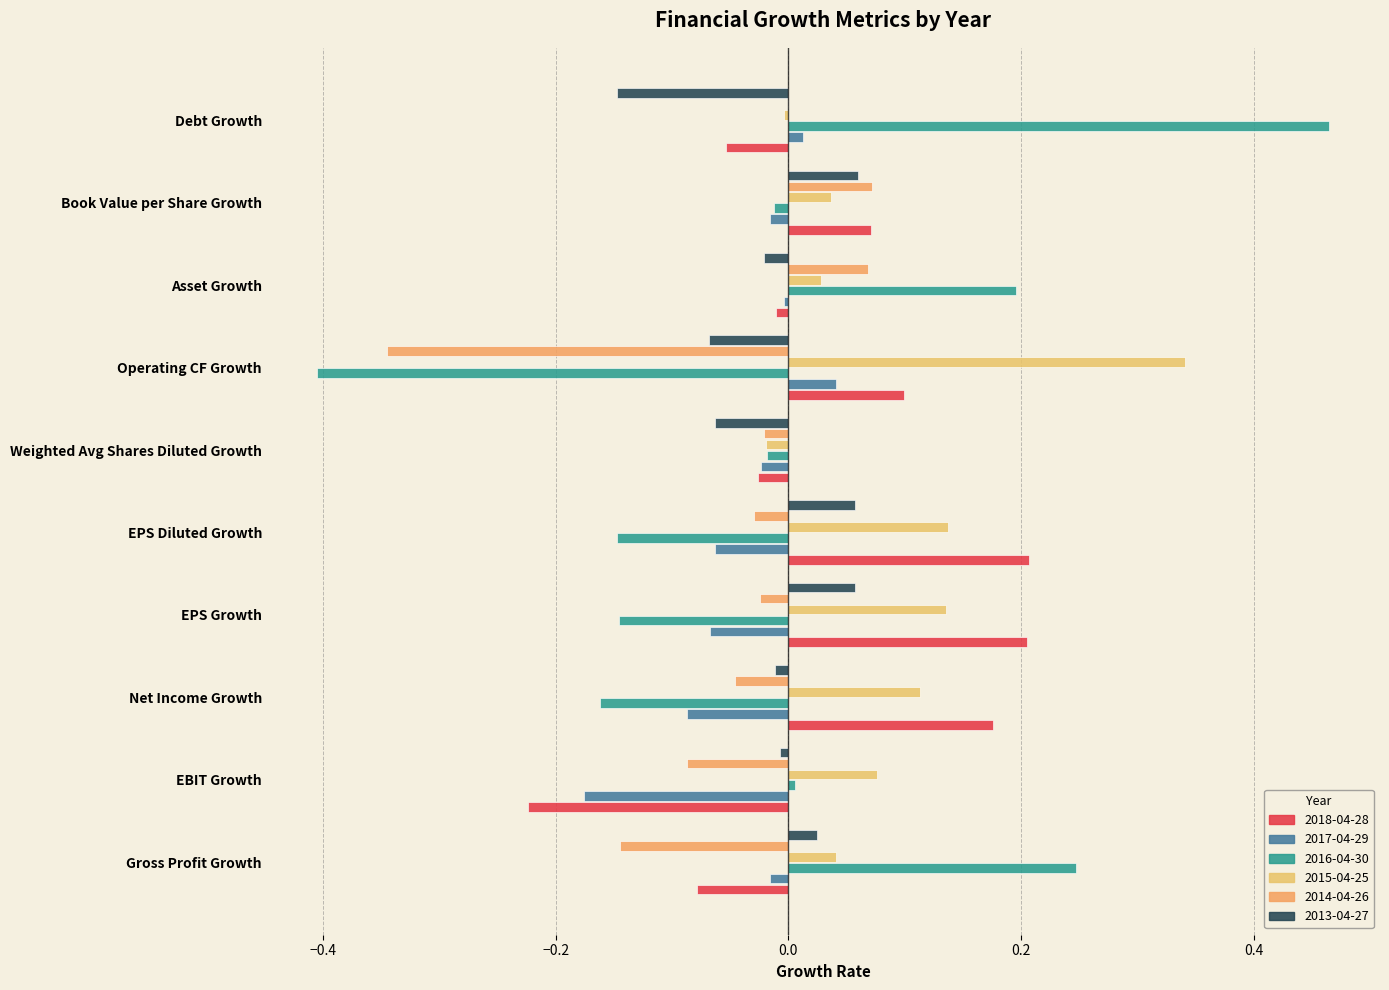

Which category has the lowest value across all series?

Operating CF Growth